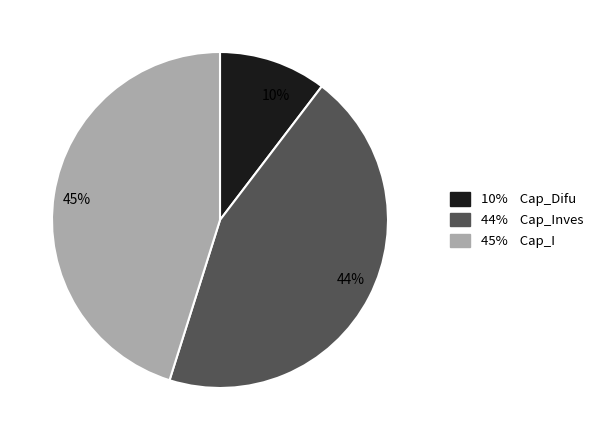

To the nearest percent, what is the combined percentage of 45% and 44%?

90%